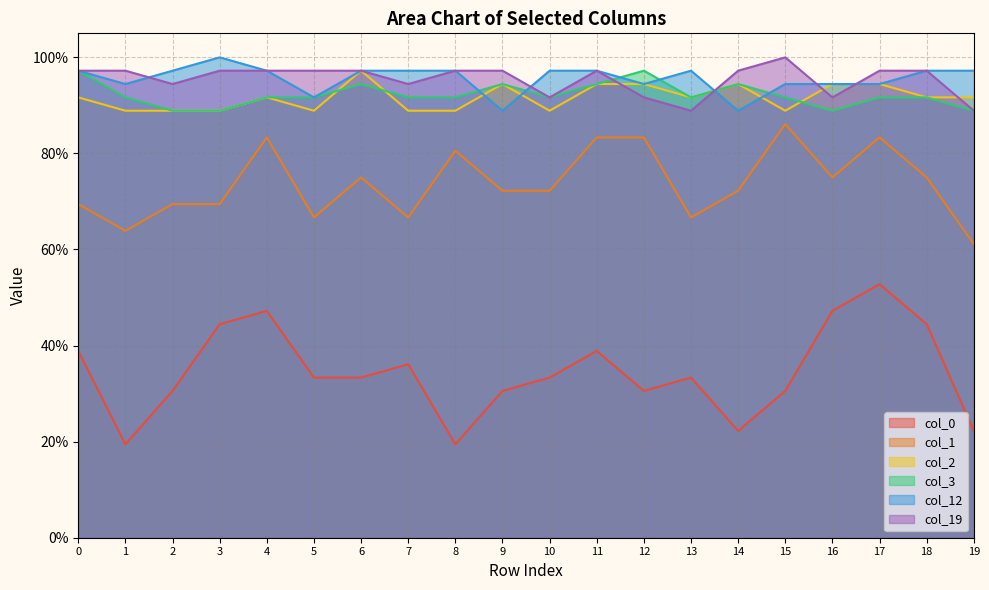

Between 11 and 5, which is larger?

11